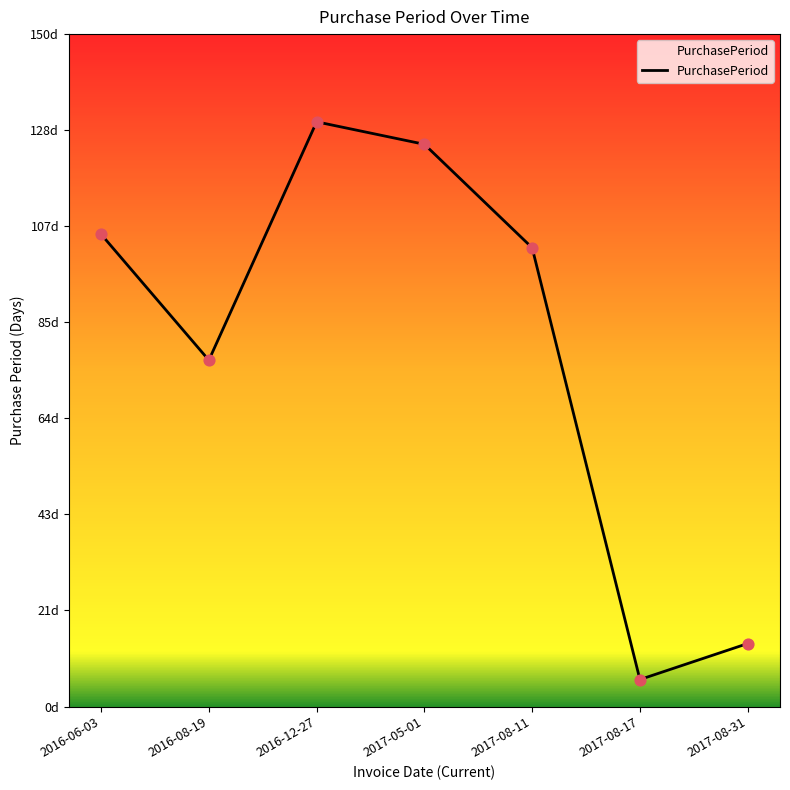

Approximately how many times larger is the value at 2016-06-03 compared to 2016-08-19?

1.4